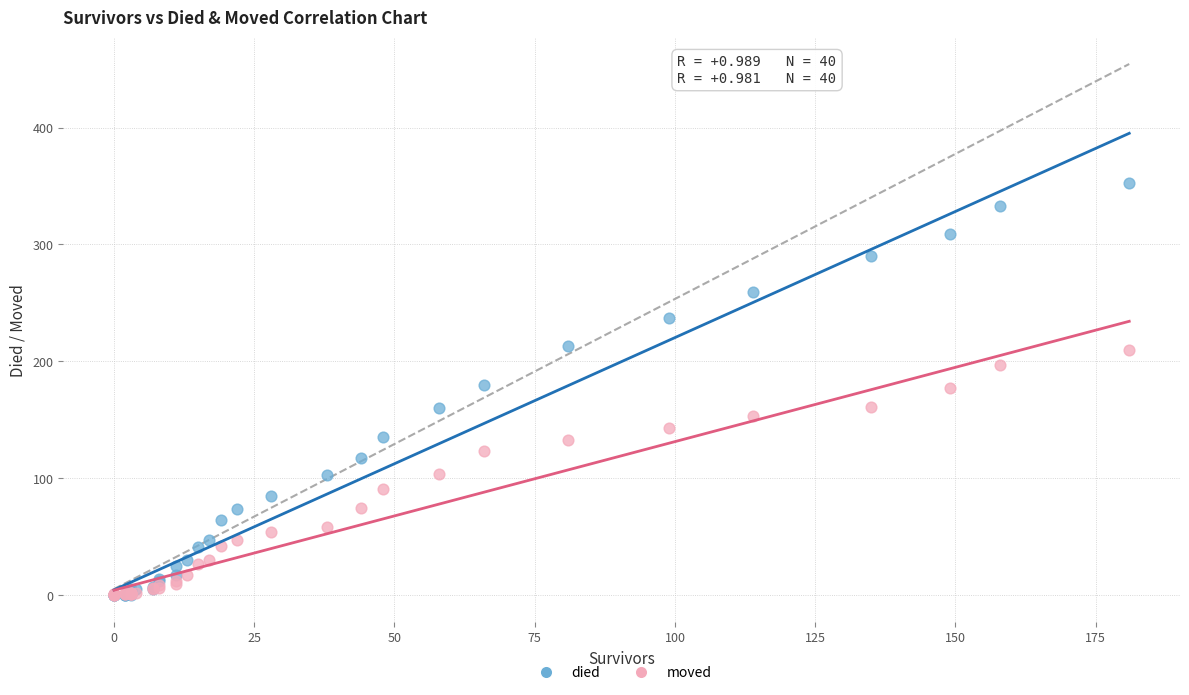

What are all the series names shown in the legend?

died, moved